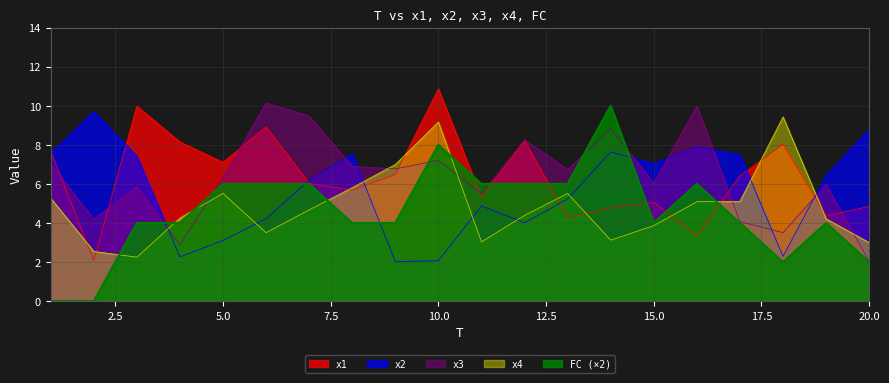

At which category is the sum across all series the highest?

10.0